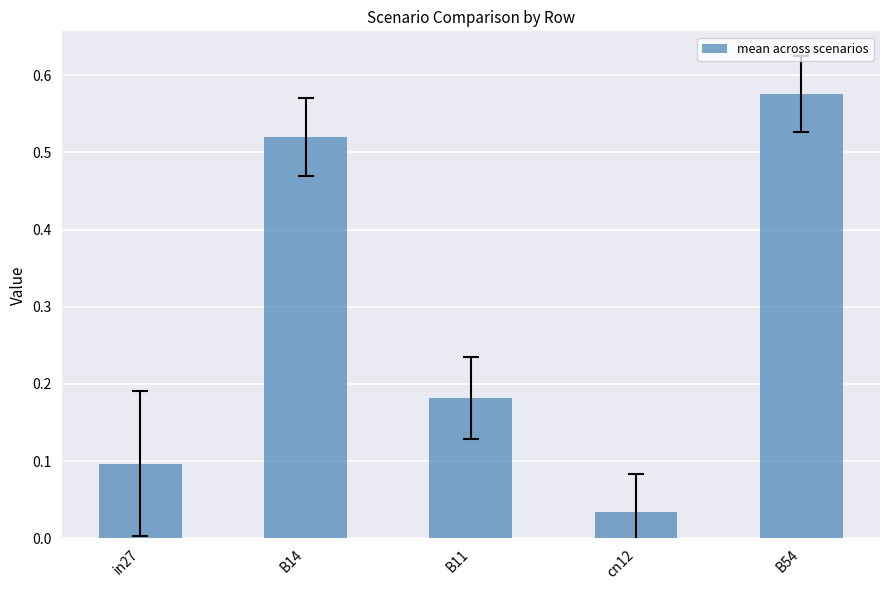

What is the change in value from B11 to cn12?

-0.1